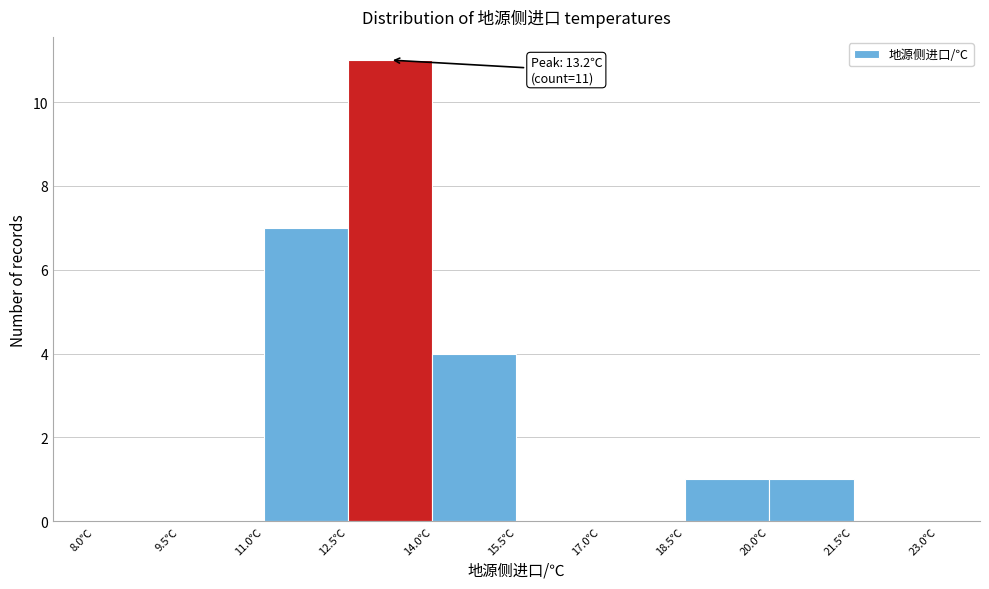

Which range on the x-axis has the tallest bar?

12.5 to 14.0